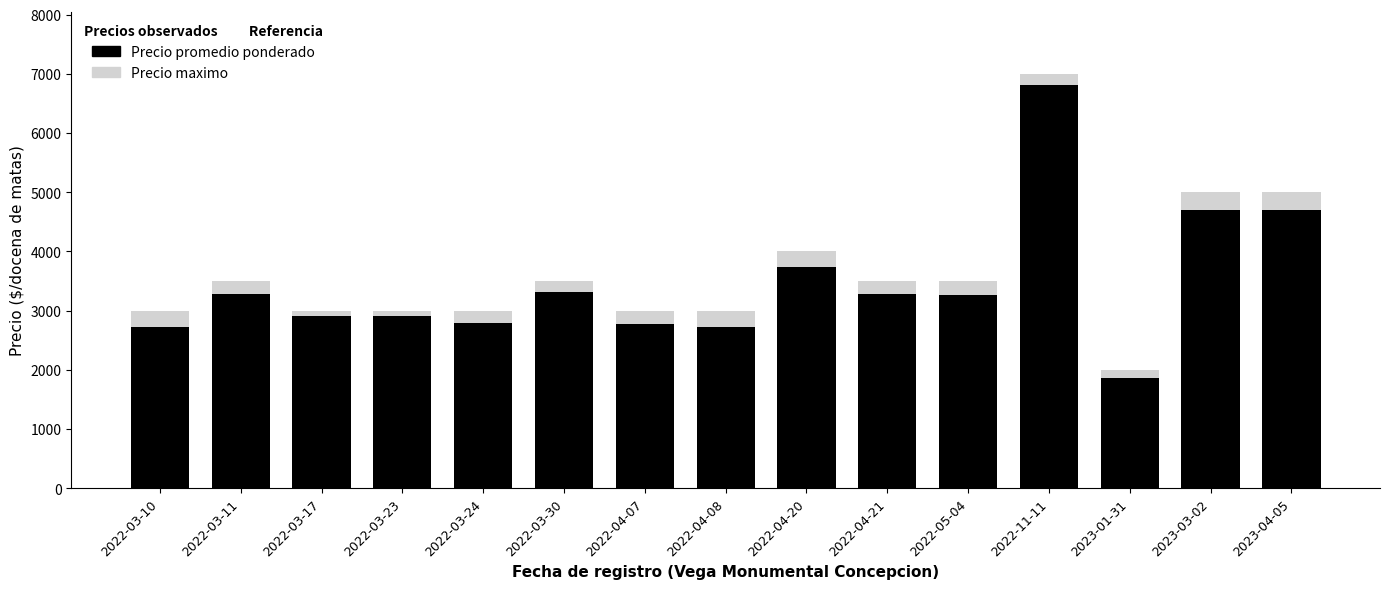

Reading left to right, transcribe all the data shown in this chart.

Precio maximo: 2022-03-10=3000	2022-03-11=3500	2022-03-17=3000	2022-03-23=3000	2022-03-24=3000	2022-03-30=3500	2022-04-07=3000	2022-04-08=3000	2022-04-20=4000	2022-04-21=3500	2022-05-04=3500	2022-11-11=7000	2023-01-31=2000	2023-03-02=5000	2023-04-05=5000
Precio promedio ponderado: 2022-03-10=2722	2022-03-11=3273	2022-03-17=2906	2022-03-23=2911	2022-03-24=2786	2022-03-30=3308	2022-04-07=2778	2022-04-08=2722	2022-04-20=3733	2022-04-21=3286	2022-05-04=3267	2022-11-11=6812	2023-01-31=1857	2023-03-02=4692	2023-04-05=4700